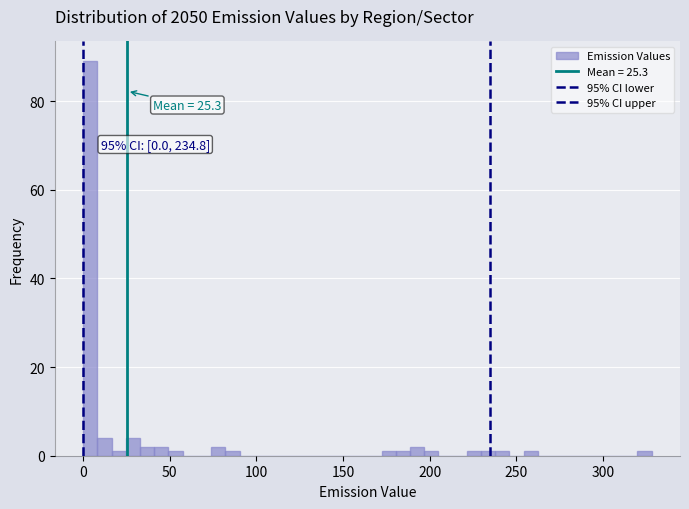

Read against the x-axis, roughly where is the centre of the tallest bar?

5